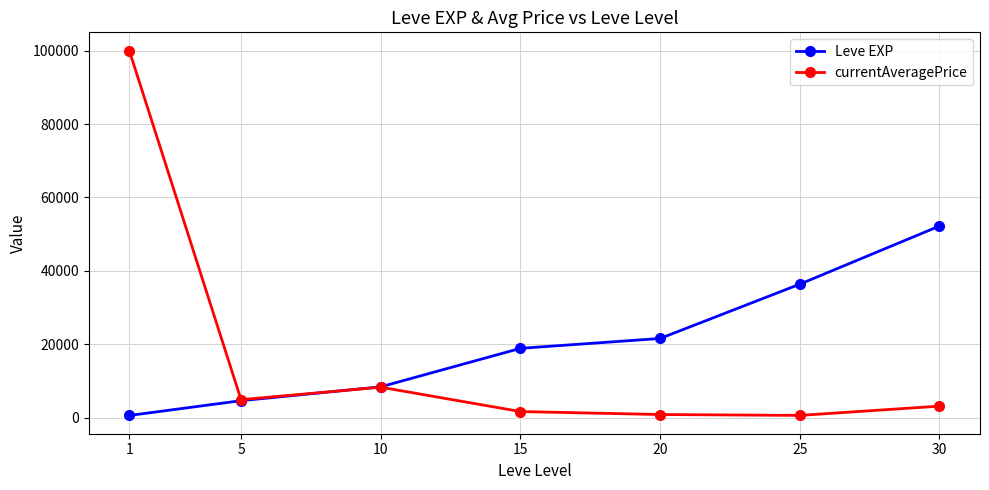

What is the value of the currentAveragePrice point at the 5th from the left?

890.6